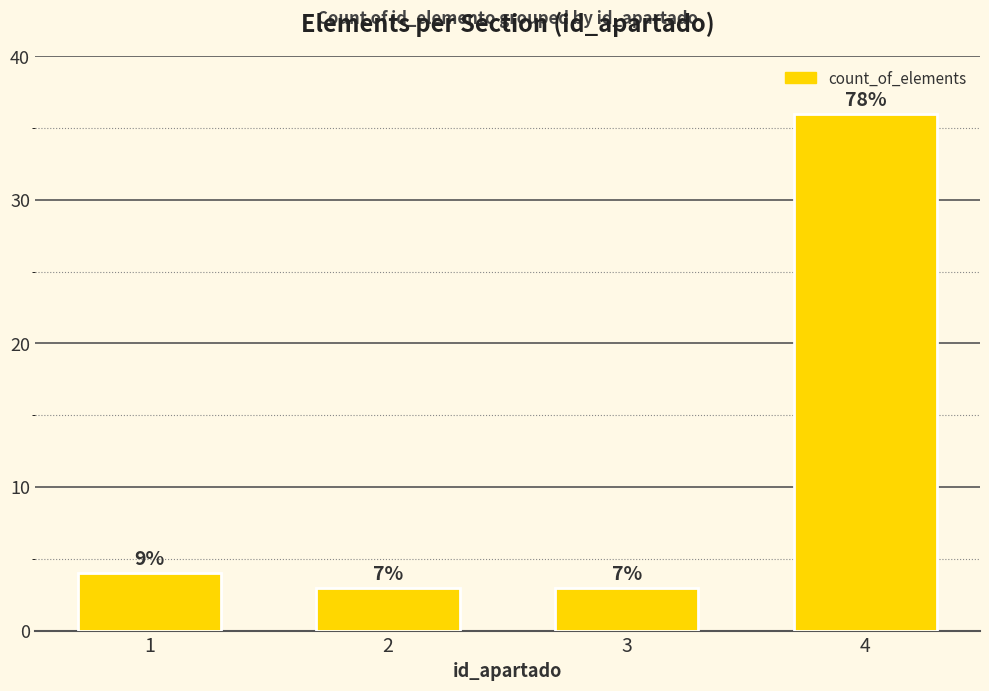

Reading left to right, what are all the values shown in this chart?

4	3	3	36